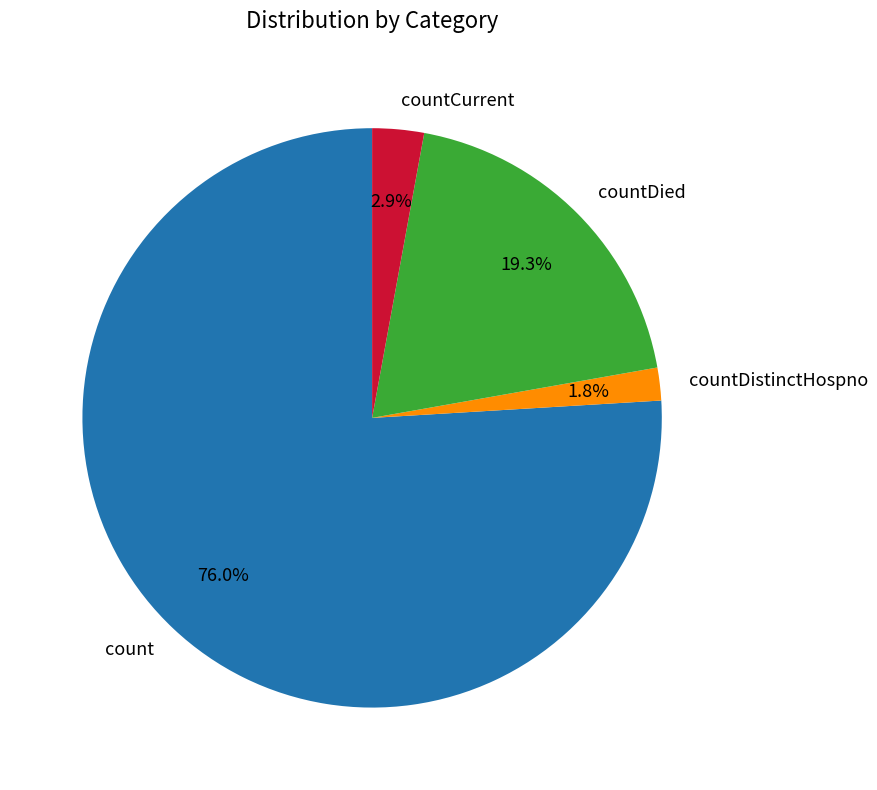

The countCurrent slice represents 3% of the pie. True or false?

True